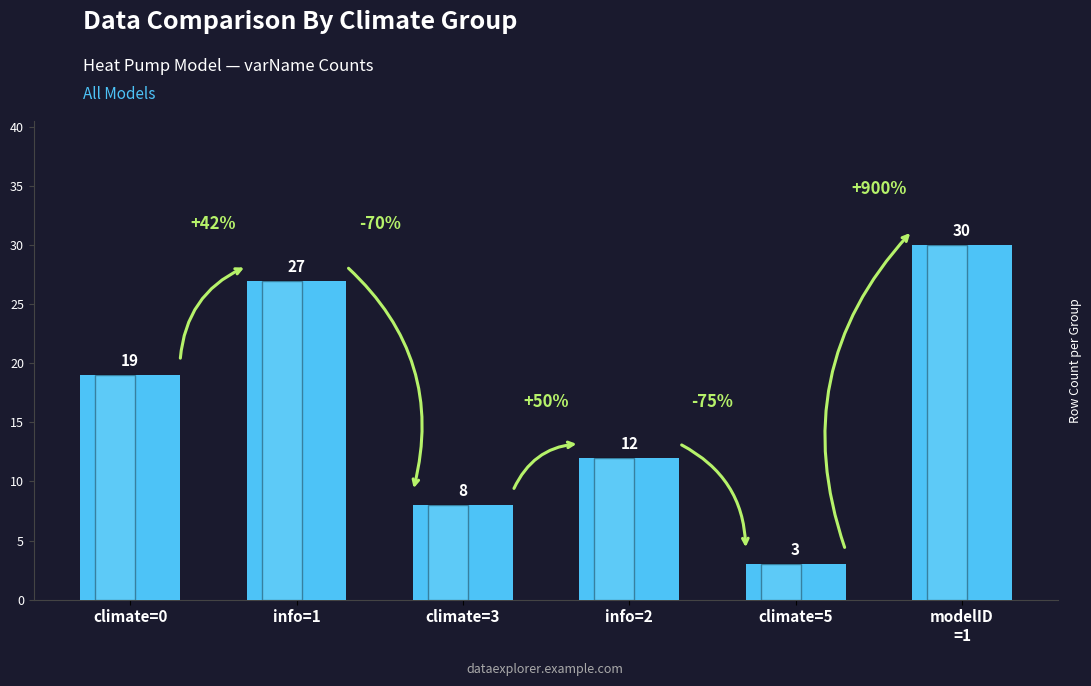

How many series are shown in this chart?

1